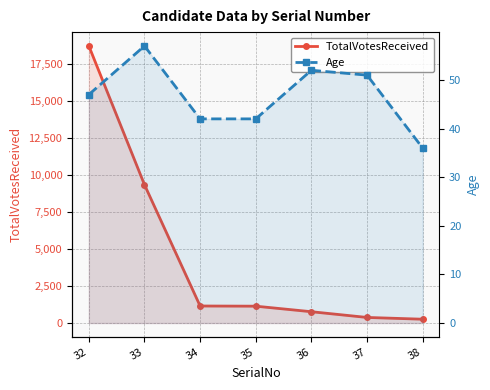

Reading left to right, what are all the values shown in this chart?

TotalVotesReceived: 32=18686	33=9327	34=1148	35=1136	36=762	37=376	38=257
Age: 32=47	33=57	34=42	35=42	36=52	37=51	38=36